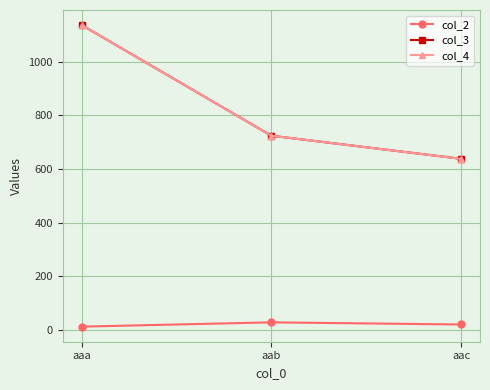

What is the difference between the maximum and minimum values in the col_2 series?

16